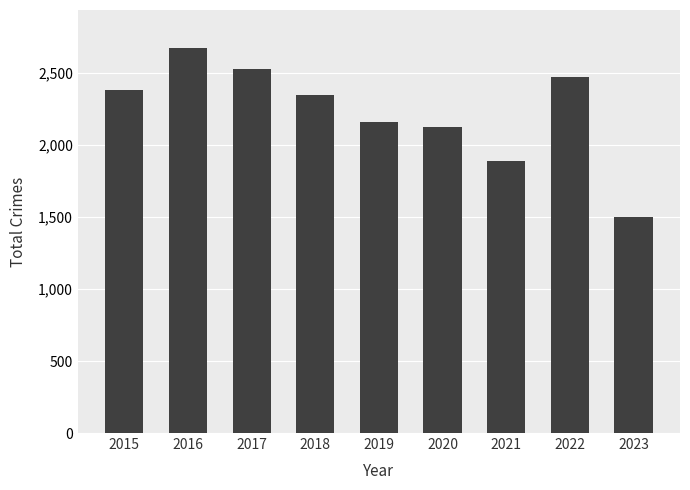

List the labels in order of value, smallest first.

2023, 2021, 2020, 2019, 2018, 2015, 2022, 2017, 2016